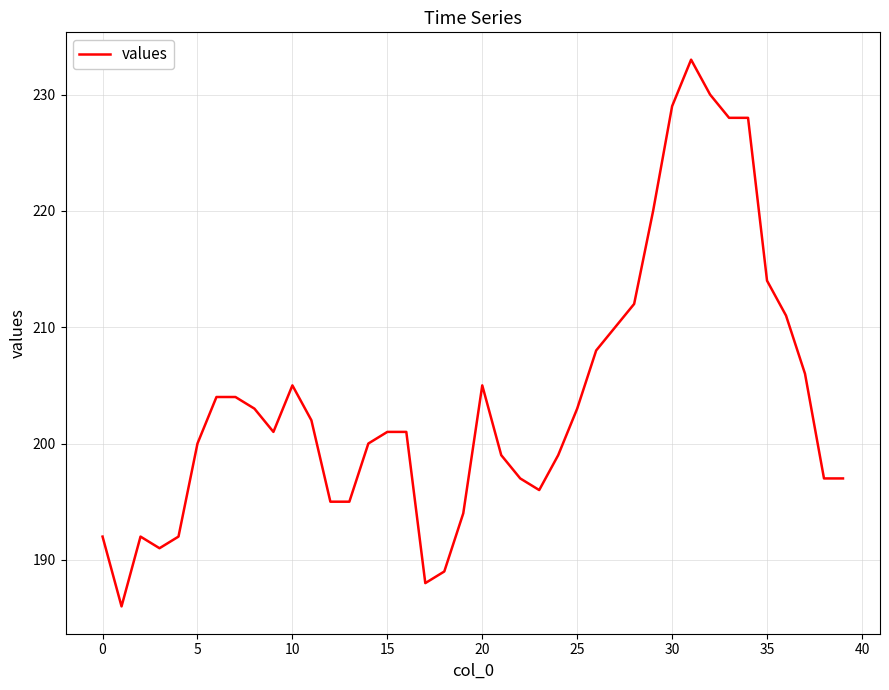

What is the minimum value shown in the chart?

186